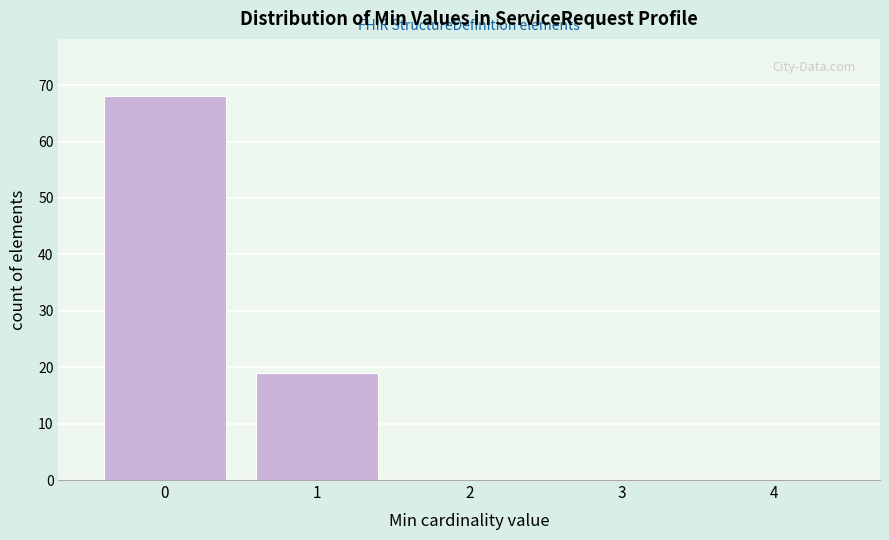

Reading left to right, list every bar in this chart as the range it spans on the x-axis followed by its height. The values are not printed on the chart, so give them approximately, as read against the axis.

-0.5 to 0.5: 68
0.5 to 1.5: 19
1.5 to 2.5: 0
2.5 to 3.5: 0
3.5 to 4.5: 0